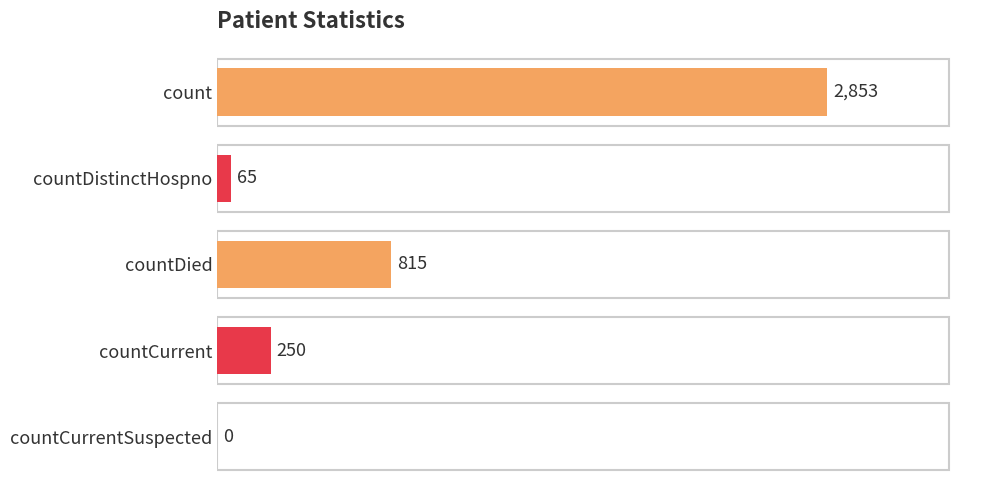

What is the sum of all values?

3983